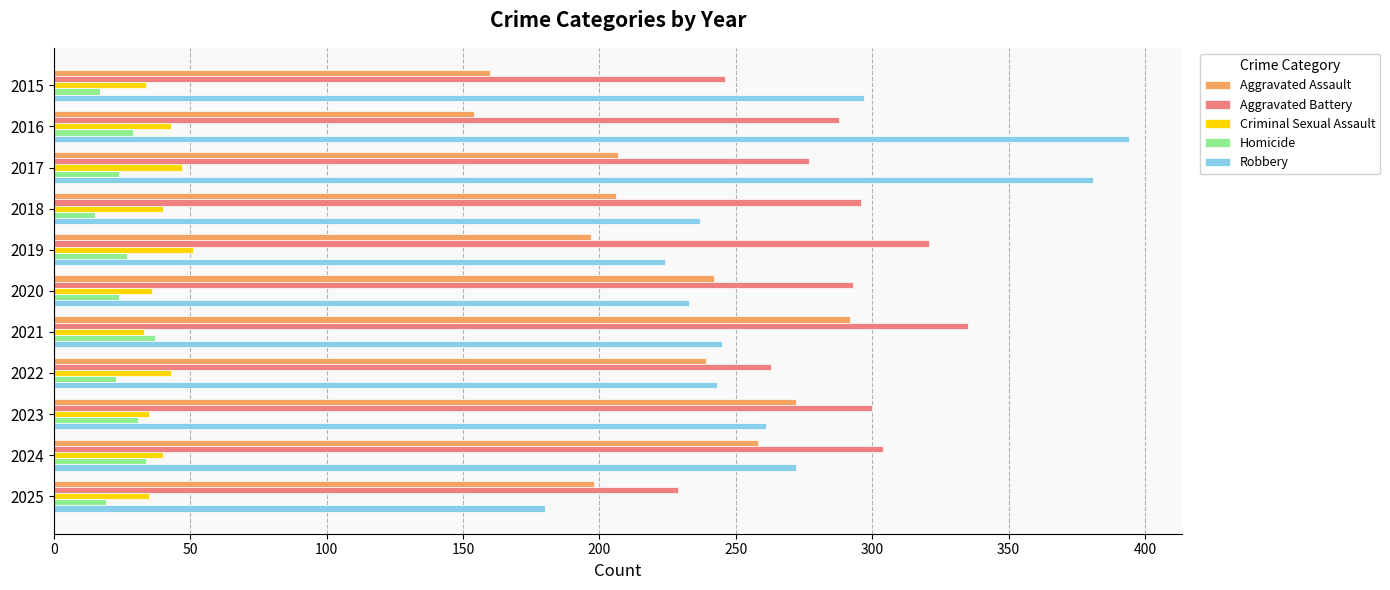

What are all the series names shown in the legend?

Aggravated Assault, Aggravated Battery, Criminal Sexual Assault, Homicide, Robbery